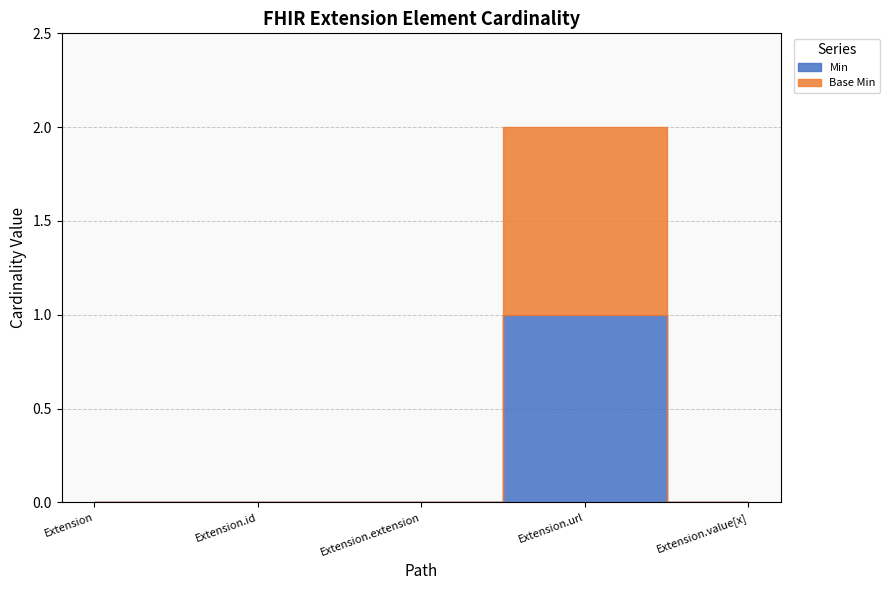

What is the label of the 2nd point from the right?

Extension.url